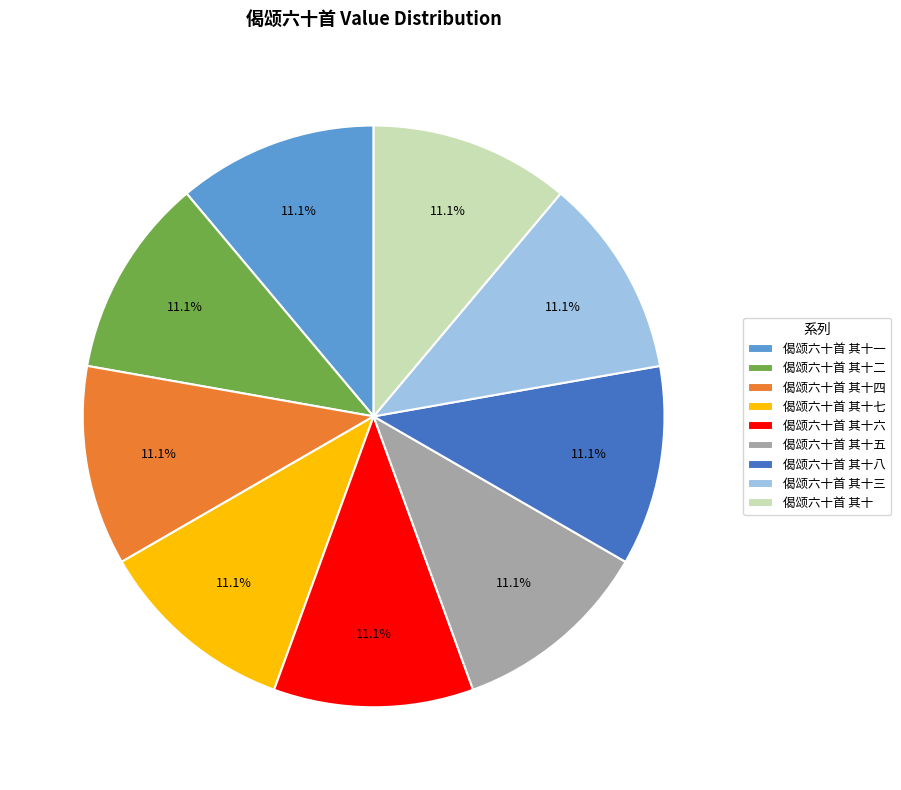

Does 偈颂六十首 其十一 represent more than half of the total?

No